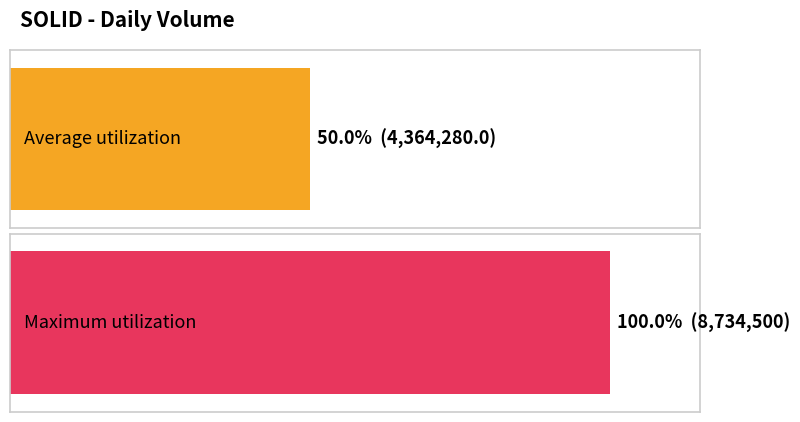

What is the greatest value displayed?

8734500